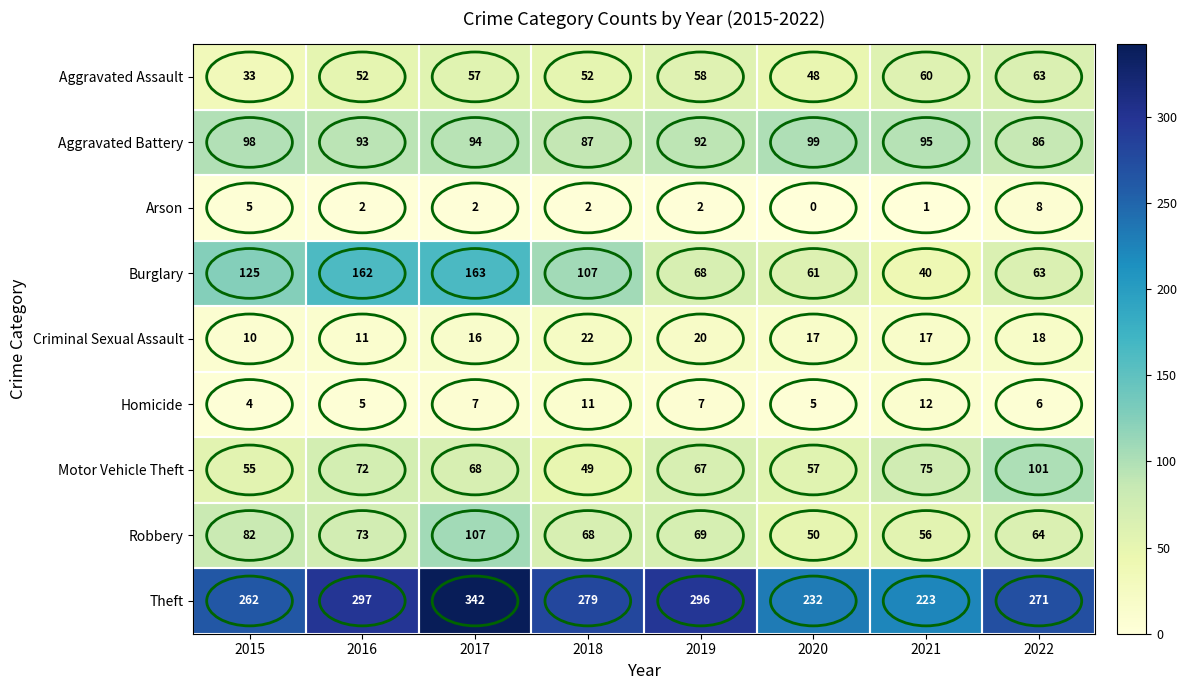

Which category has the highest value across all series?

2017